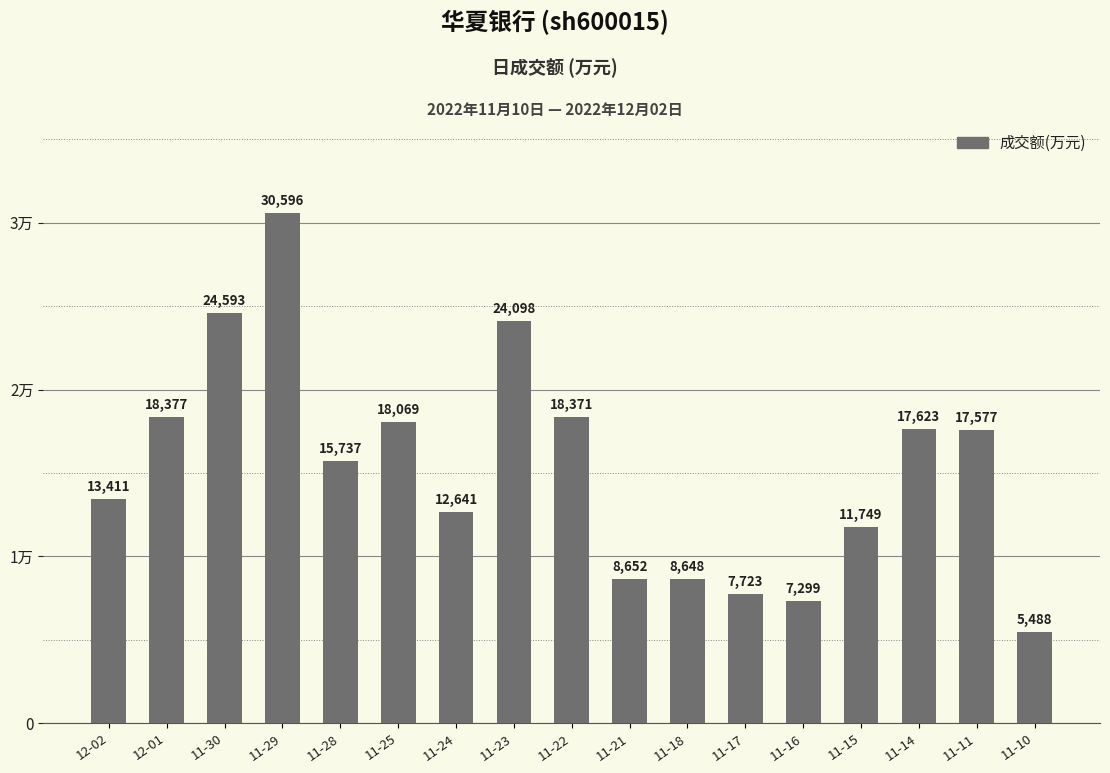

Does the chart contain any negative values?

No